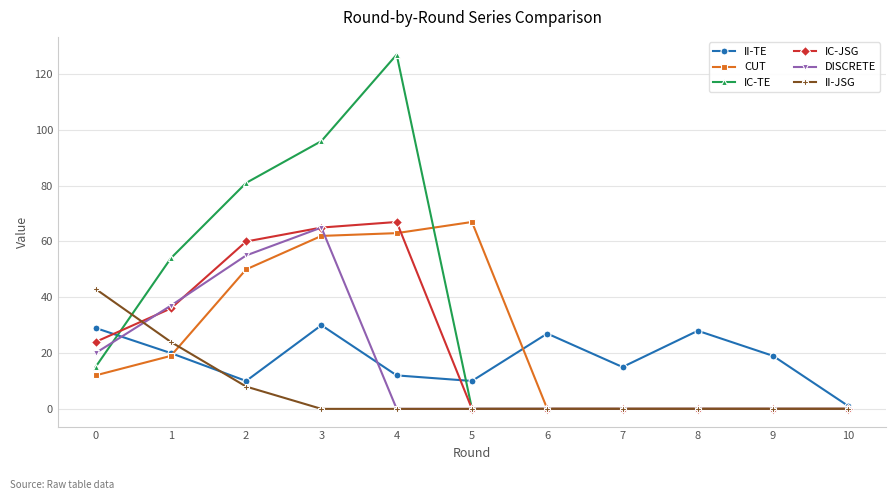

What is the difference between the IC-JSG values at 5 and 4?

67